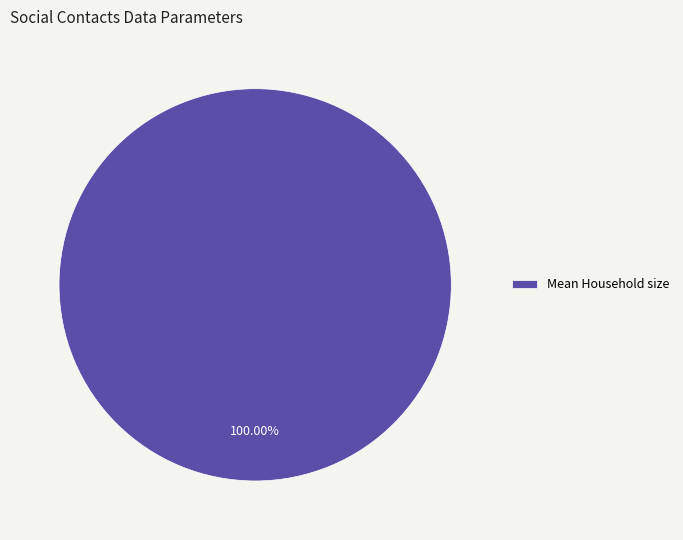

Count the number of slices in the pie.

1